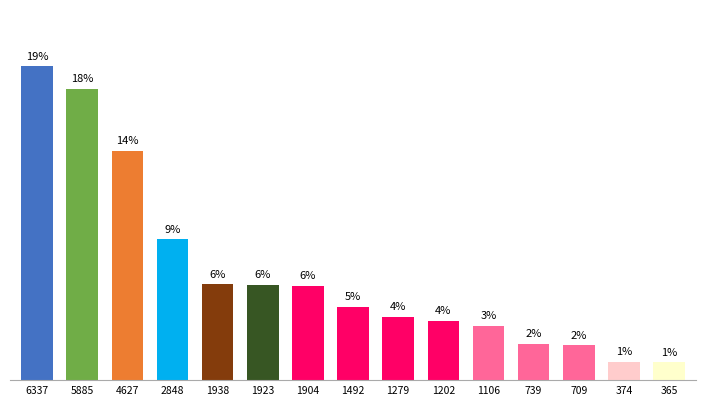

At which category does the chart reach its minimum across all series?

365